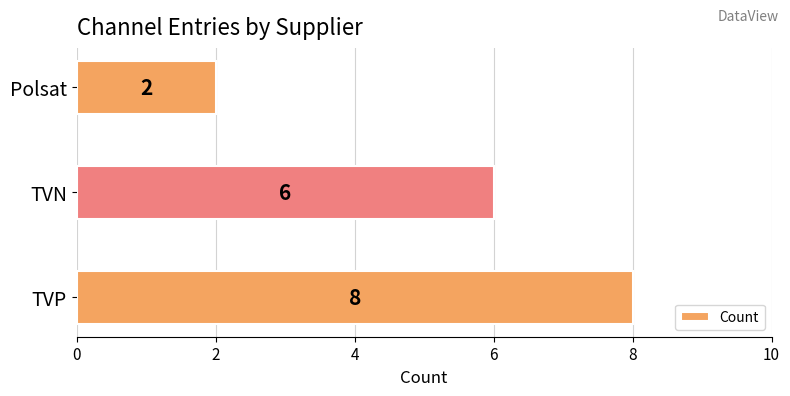

What is the difference between the maximum and second lowest values?

2